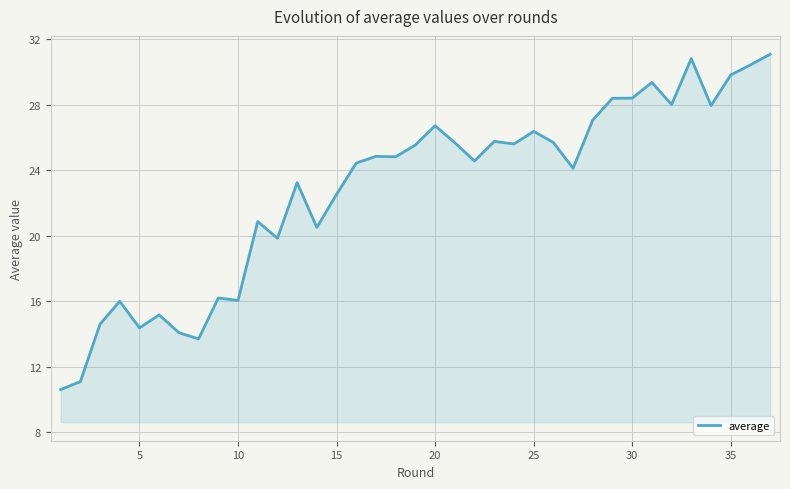

What is the maximum value shown in the chart?

31.1